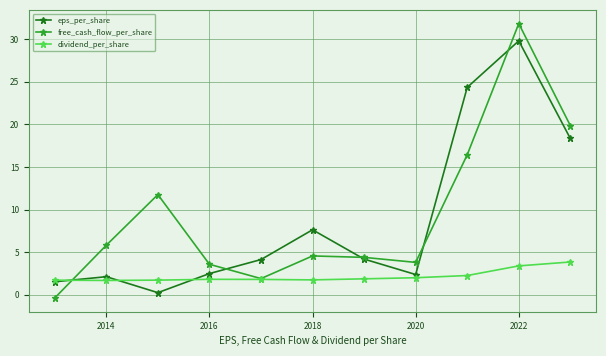

What is the difference between the second highest and second lowest values in the free_cash_flow_per_share series?

17.9